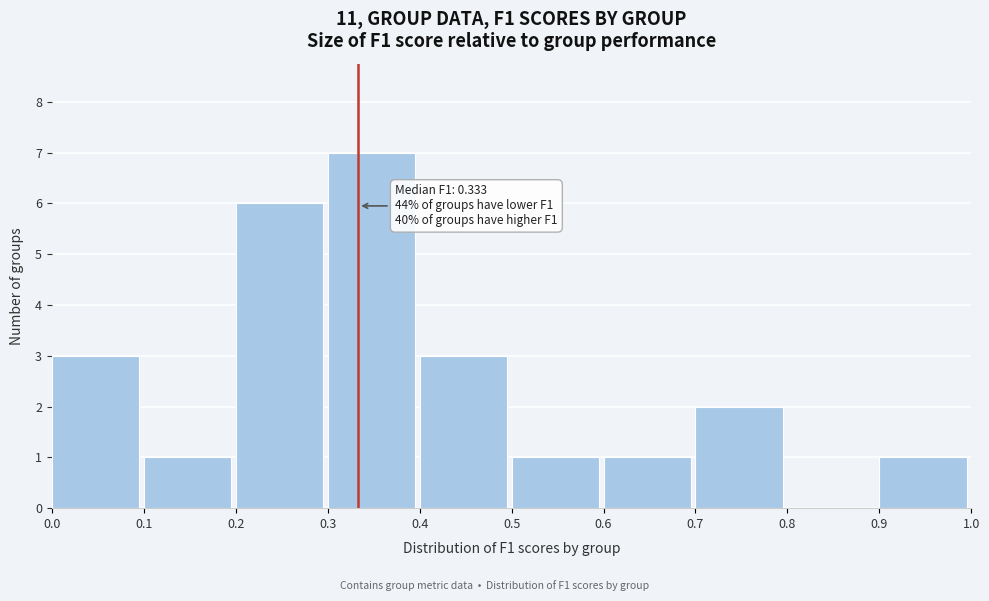

Over which range of the x-axis is the bar tallest?

0.3 to 0.4